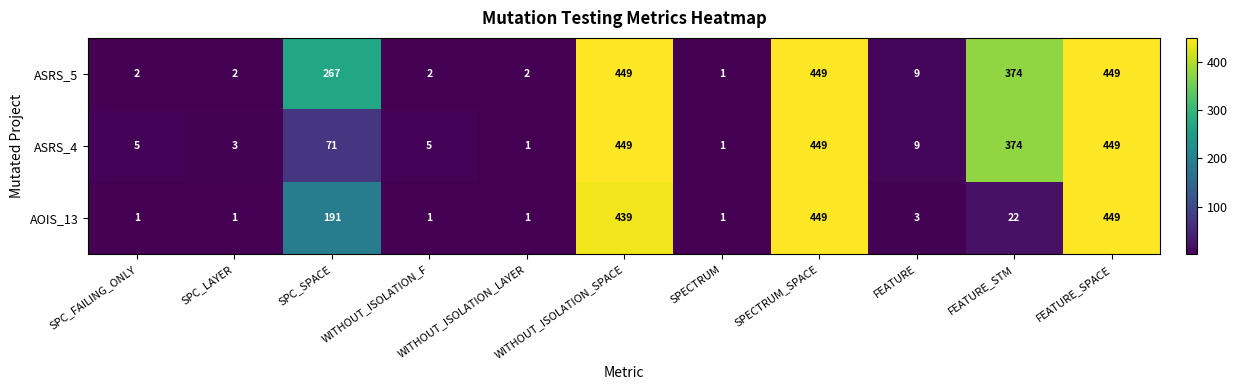

What is the difference between the maximum and minimum values in the AOIS_13 series?

448